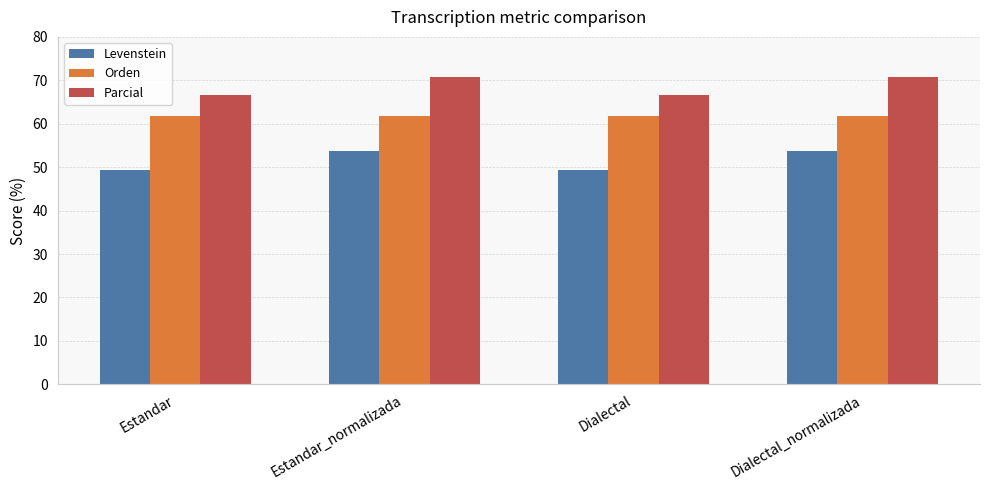

Count the number of data series in this chart.

3